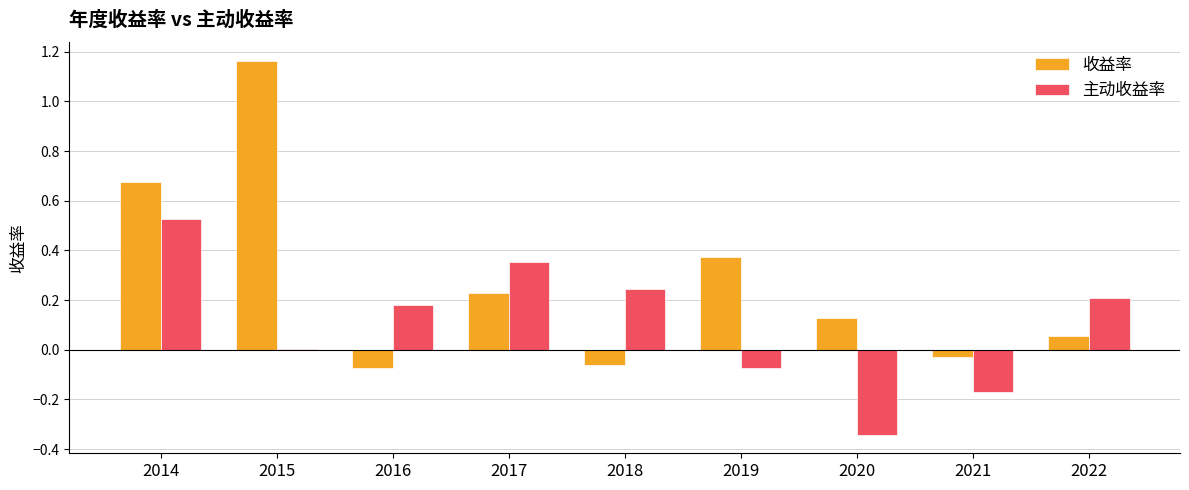

The value of 收益率 at 2019 is 0.2. True or false?

False